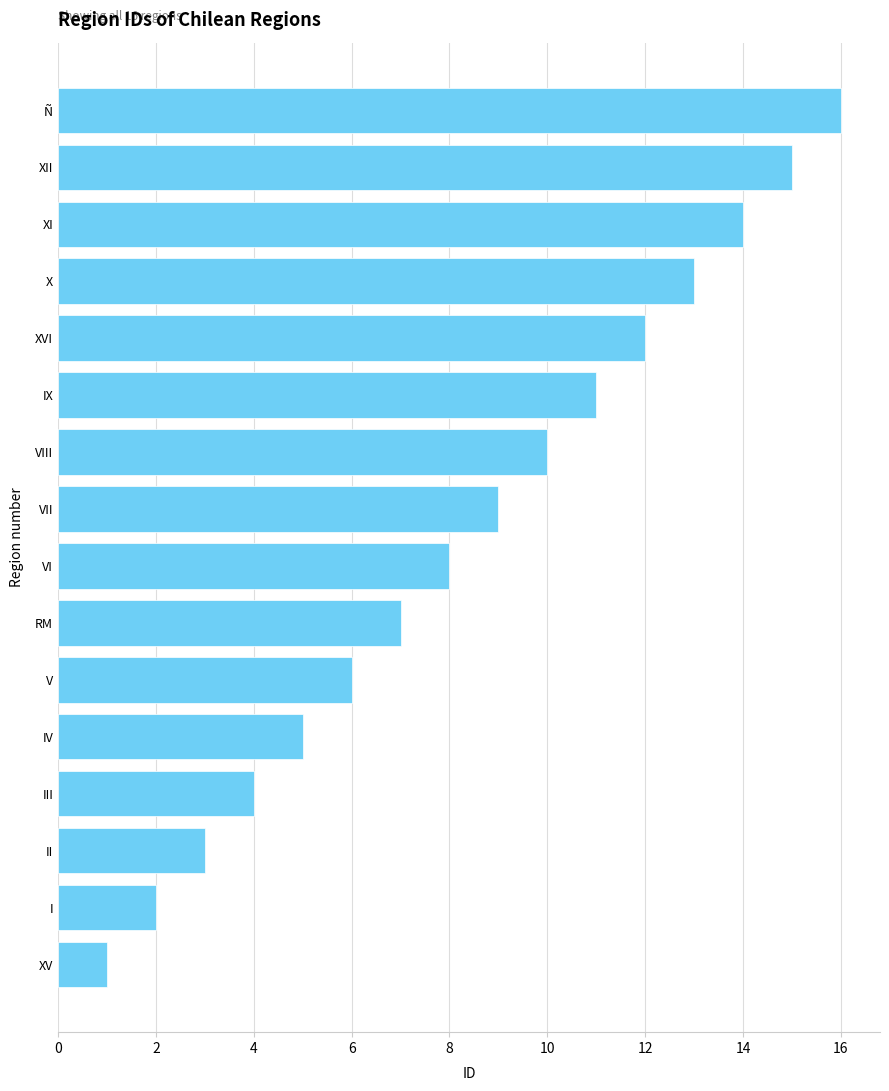

Is it true that the value at VI is 11?

False